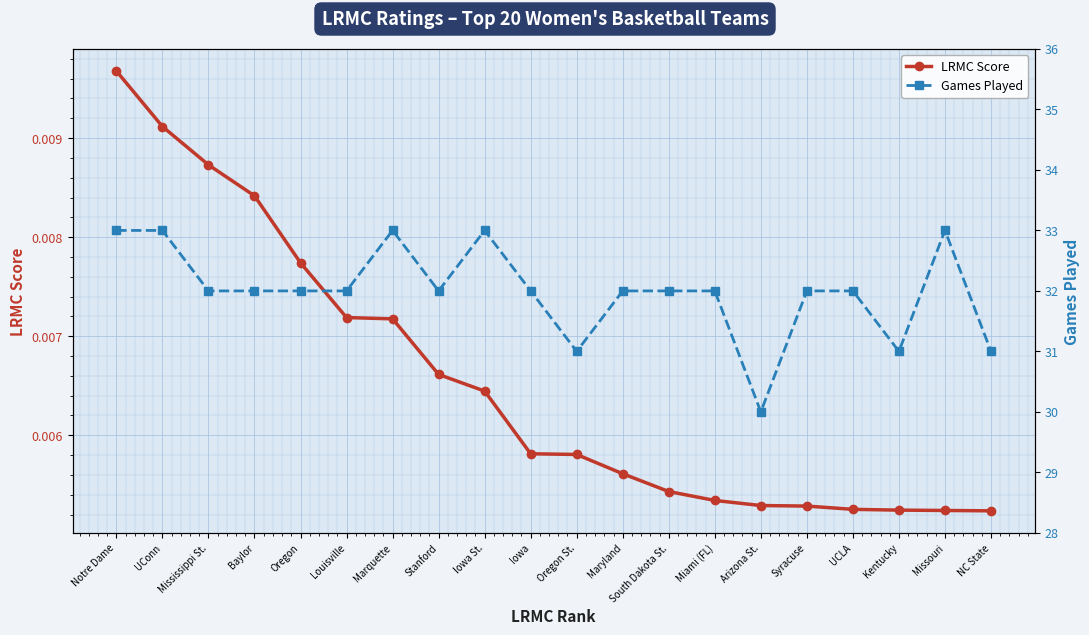

What is the average value of the Games Played series?

32.0